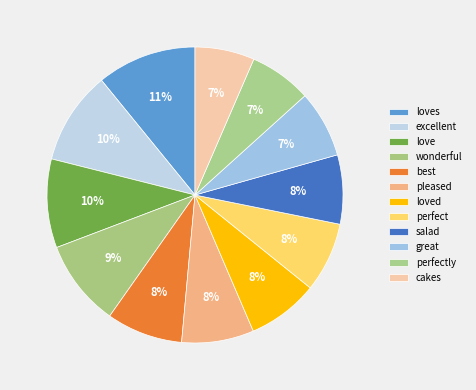

How many segments does this pie chart have?

12